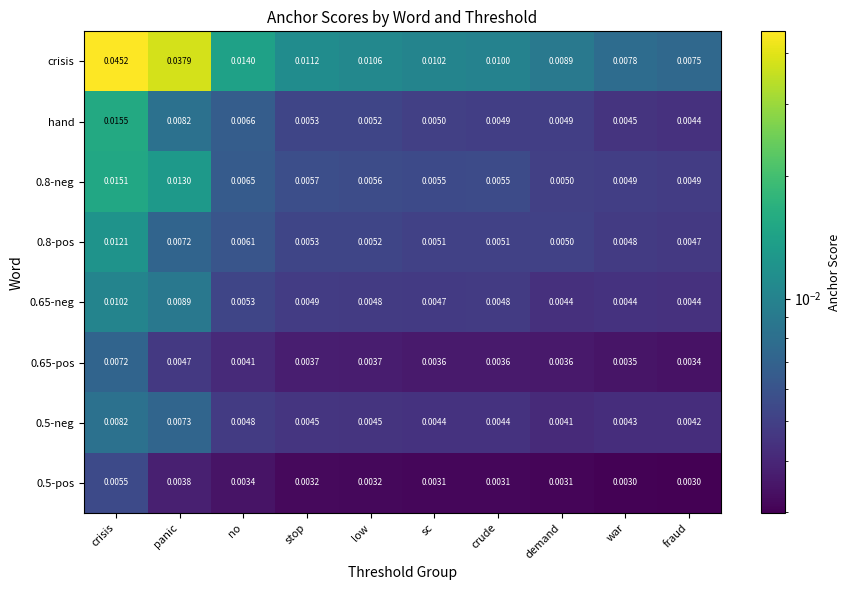

Which category has the highest value across all series?

crisis